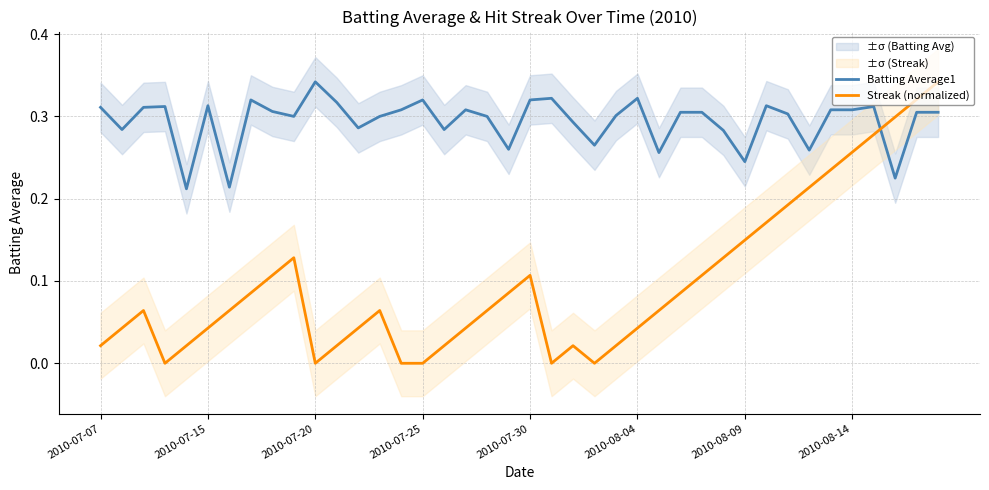

Which category has the highest value in the Batting Average1 series?

2010-07-20